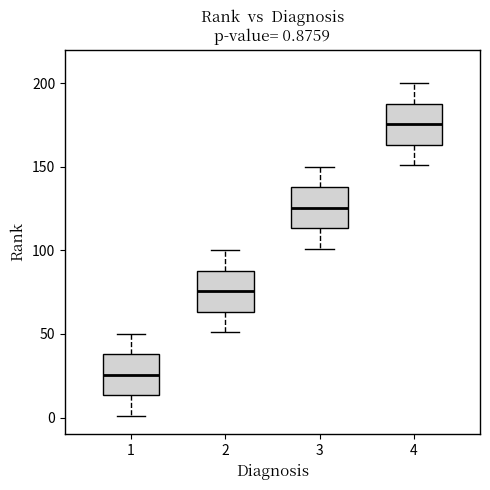

Which box's median line is the lowest?

1